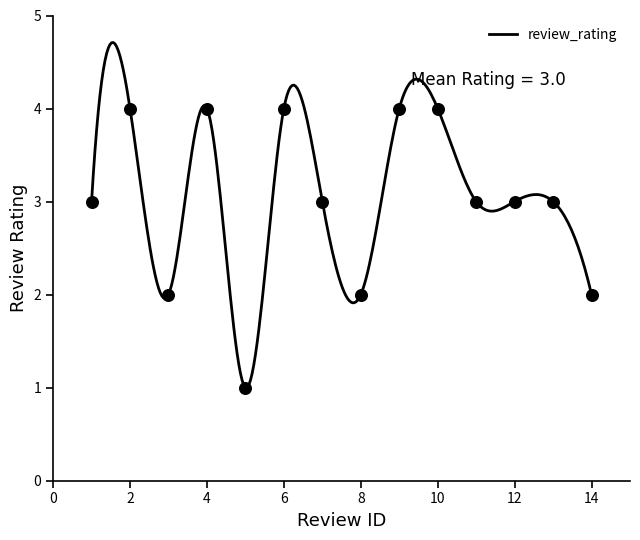

What is the maximum value shown in the chart?

4.7